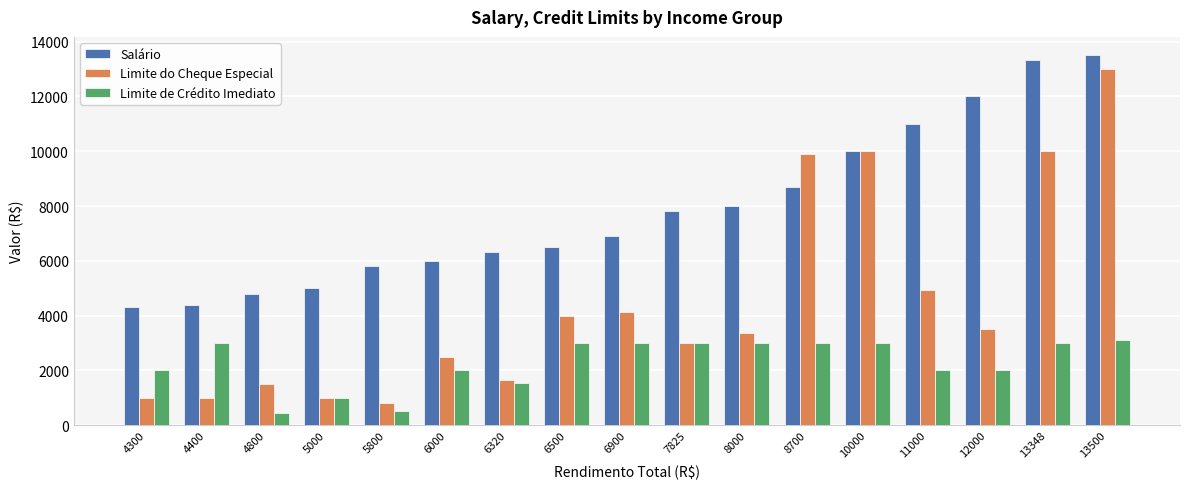

Are the bars horizontal?

No